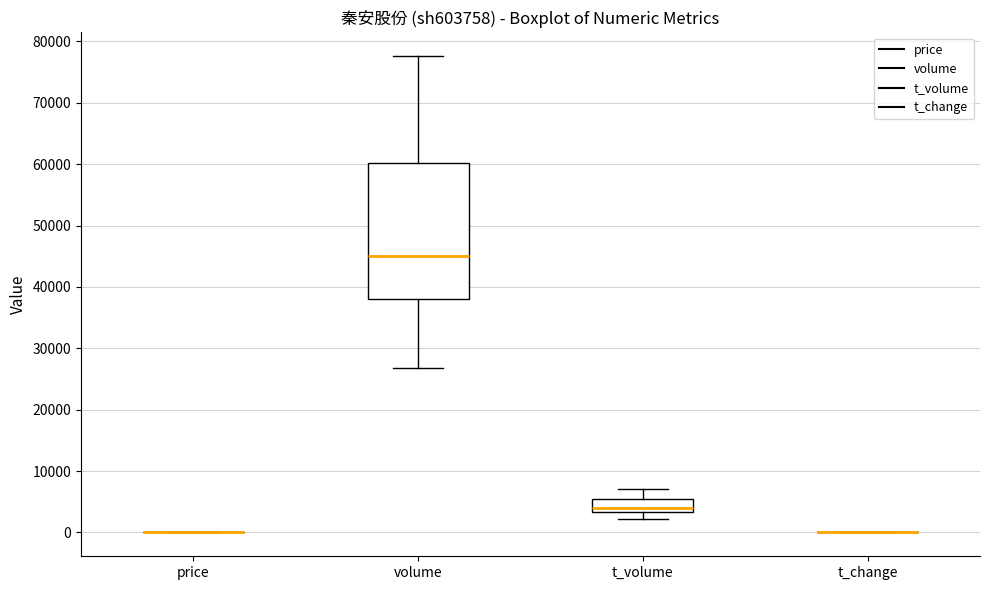

Which box is the tallest, from its lower edge to its upper edge?

volume